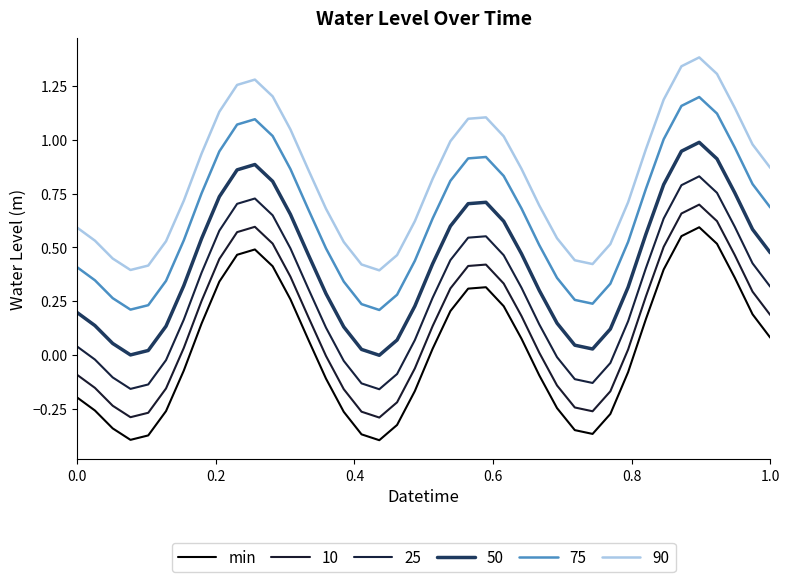

Does the chart display data point markers on the line(s)?

No